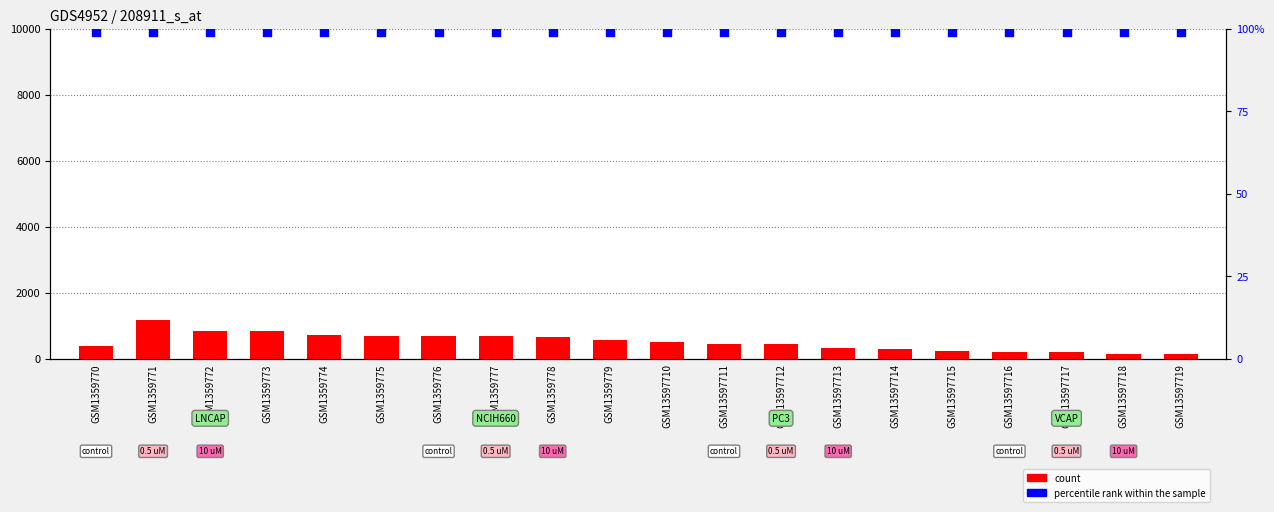

Which series has the largest total across all categories?

count